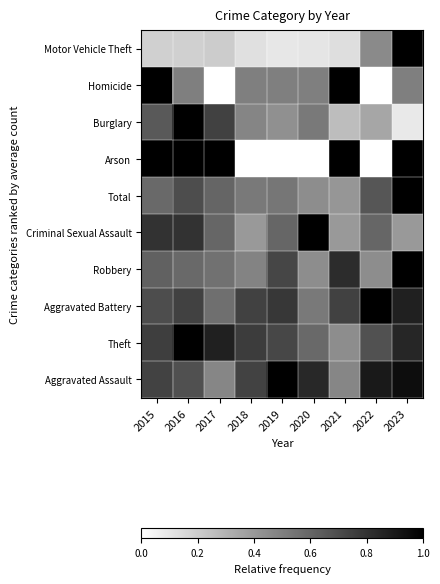

What is the total value across all series at 2018?

4.8